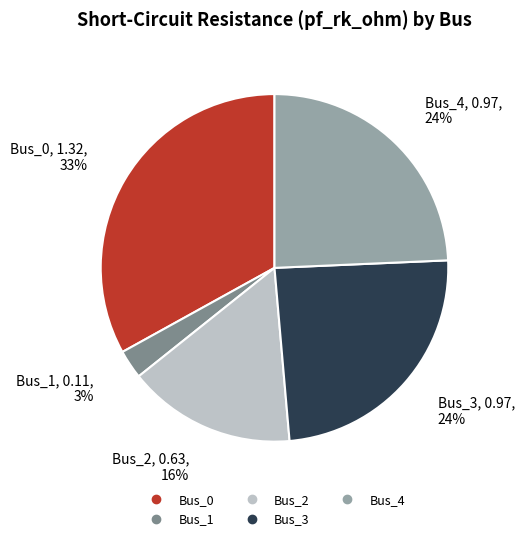

Which slice is the smallest?

Bus_1